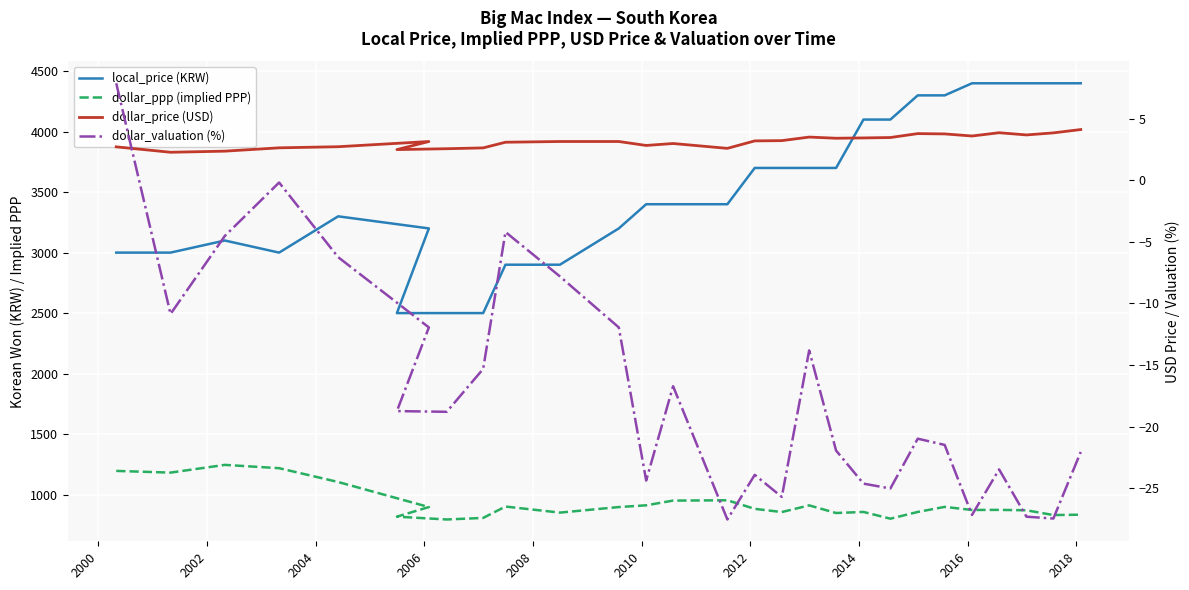

Rank the series by their maximum value, from highest to lowest.

local_price (KRW), dollar_ppp (implied PPP), dollar_valuation (%), dollar_price (USD)